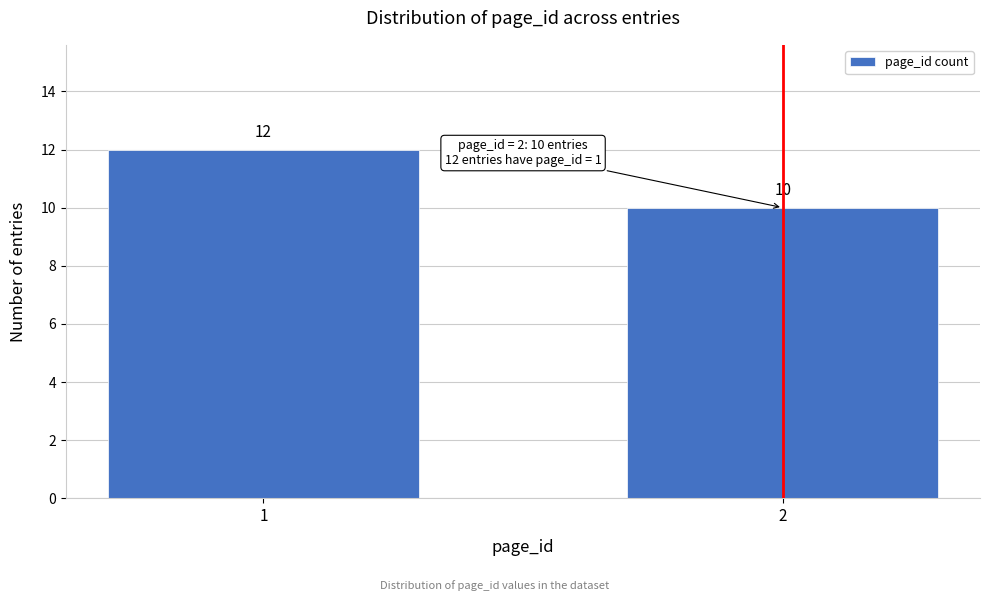

Reading left to right, transcribe all the data shown in this chart.

12	10